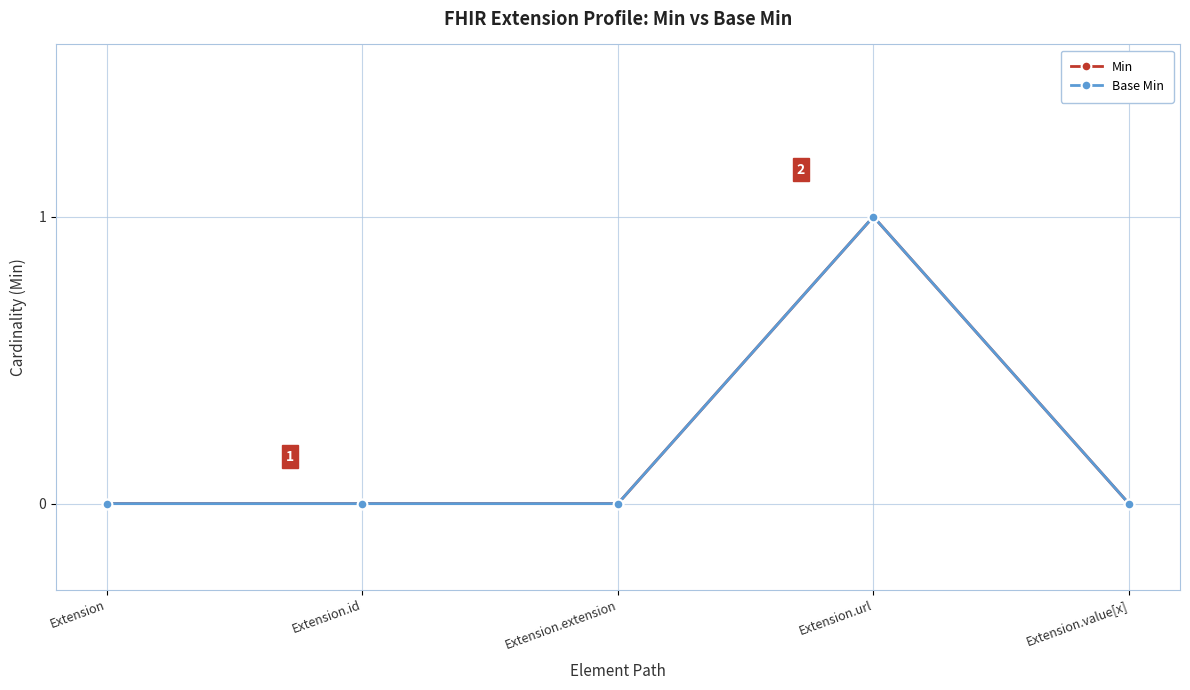

Which category has the highest value in the Base Min series?

Extension.url